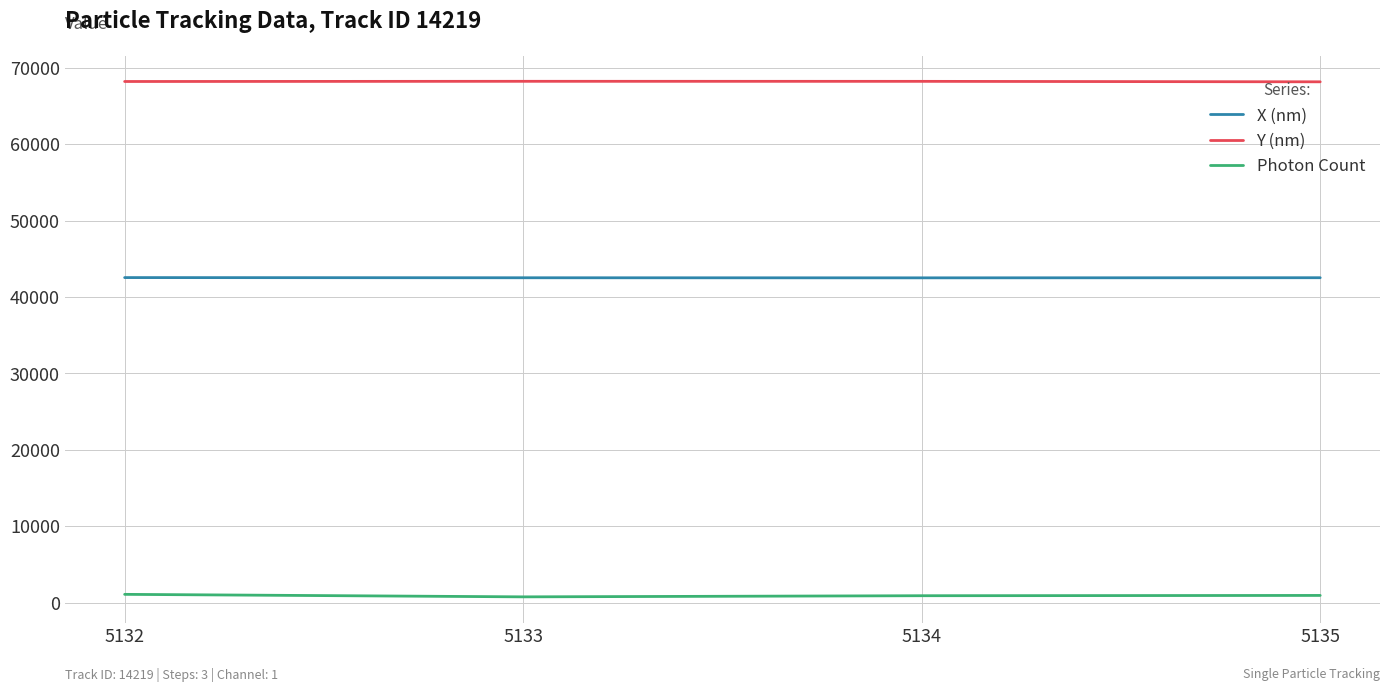

Which series has the widest spread of values?

Photon Count